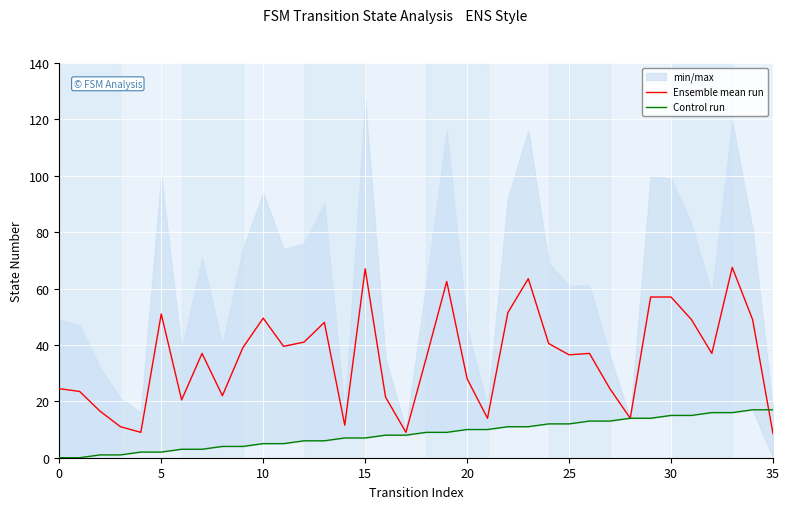

What is the sum of the Ensemble mean run values at 20 and 17?

37.0